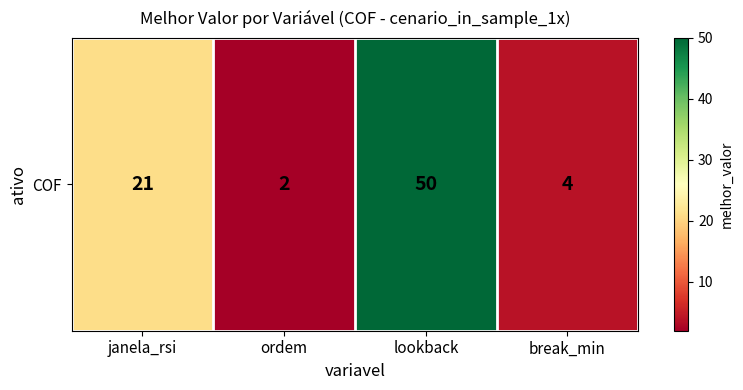

Which category has the lowest value across all series?

ordem